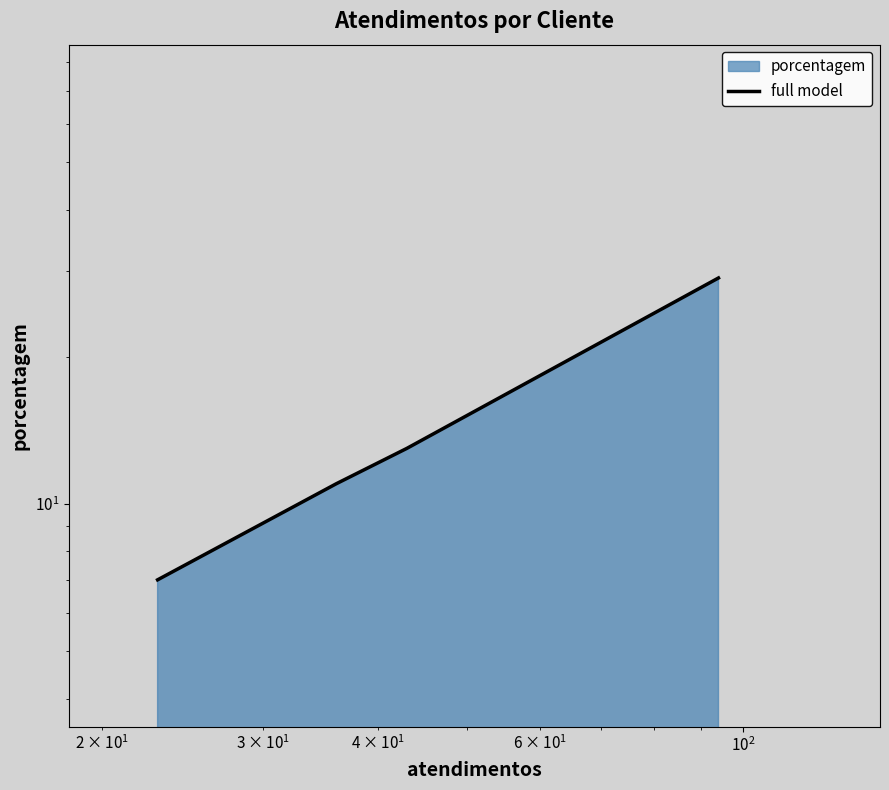

What is the value of the 2nd point from the left?

11